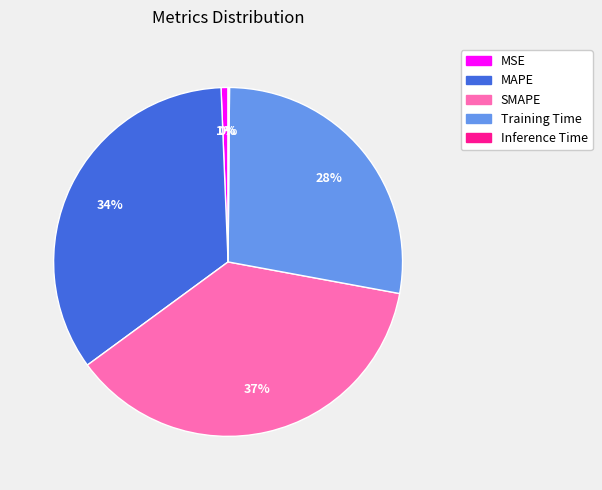

Do SMAPE and MSE together represent more than half of the pie?

No